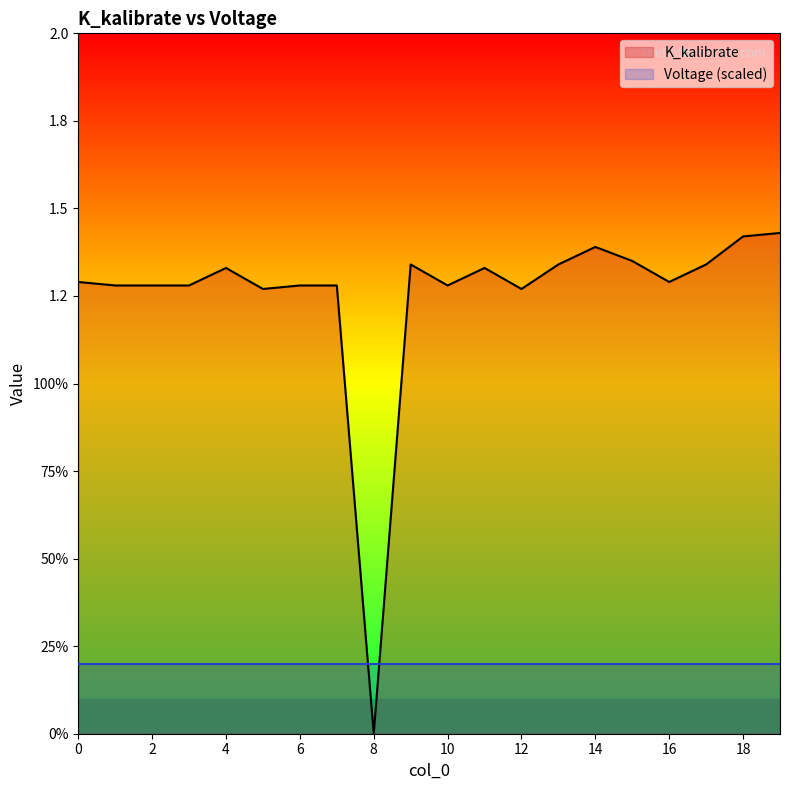

What are all the series names shown in the legend?

K_kalibrate, Voltage (scaled)